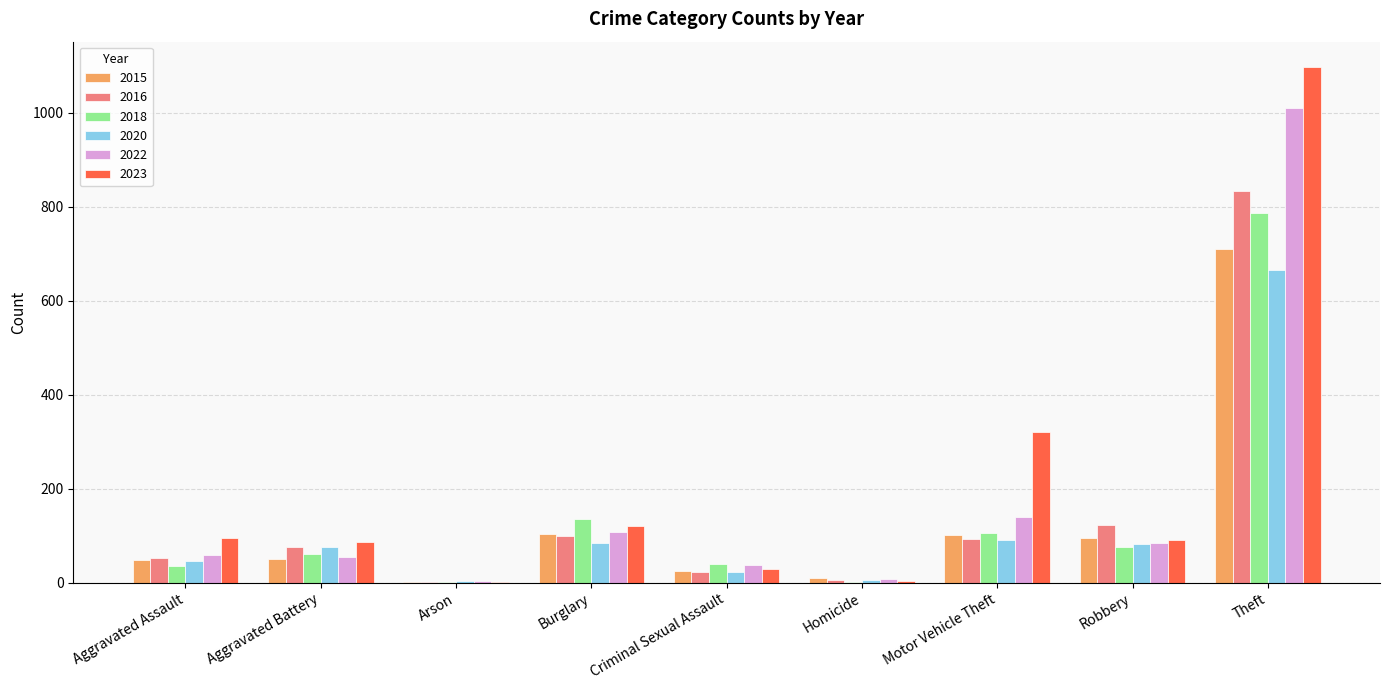

Is it true that 2020 equals 1116 at Theft?

False